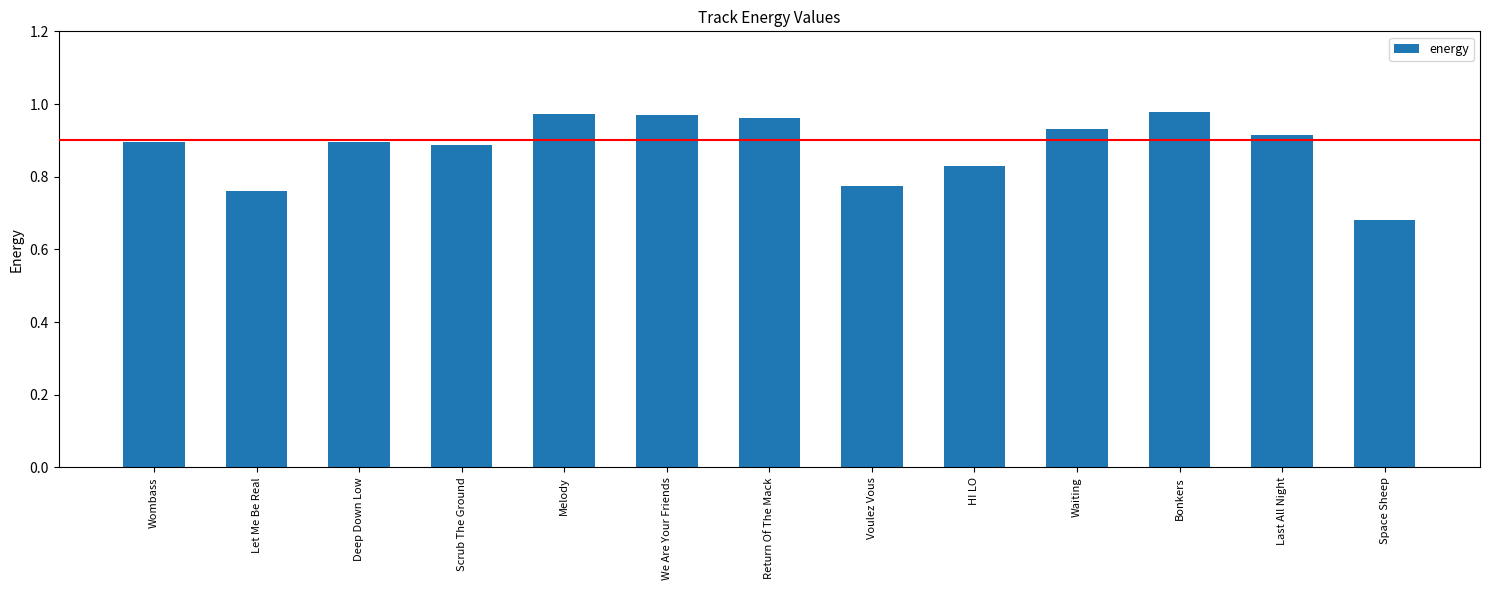

What is the sum of the values at Wombass and Let Me Be Real?

1.7